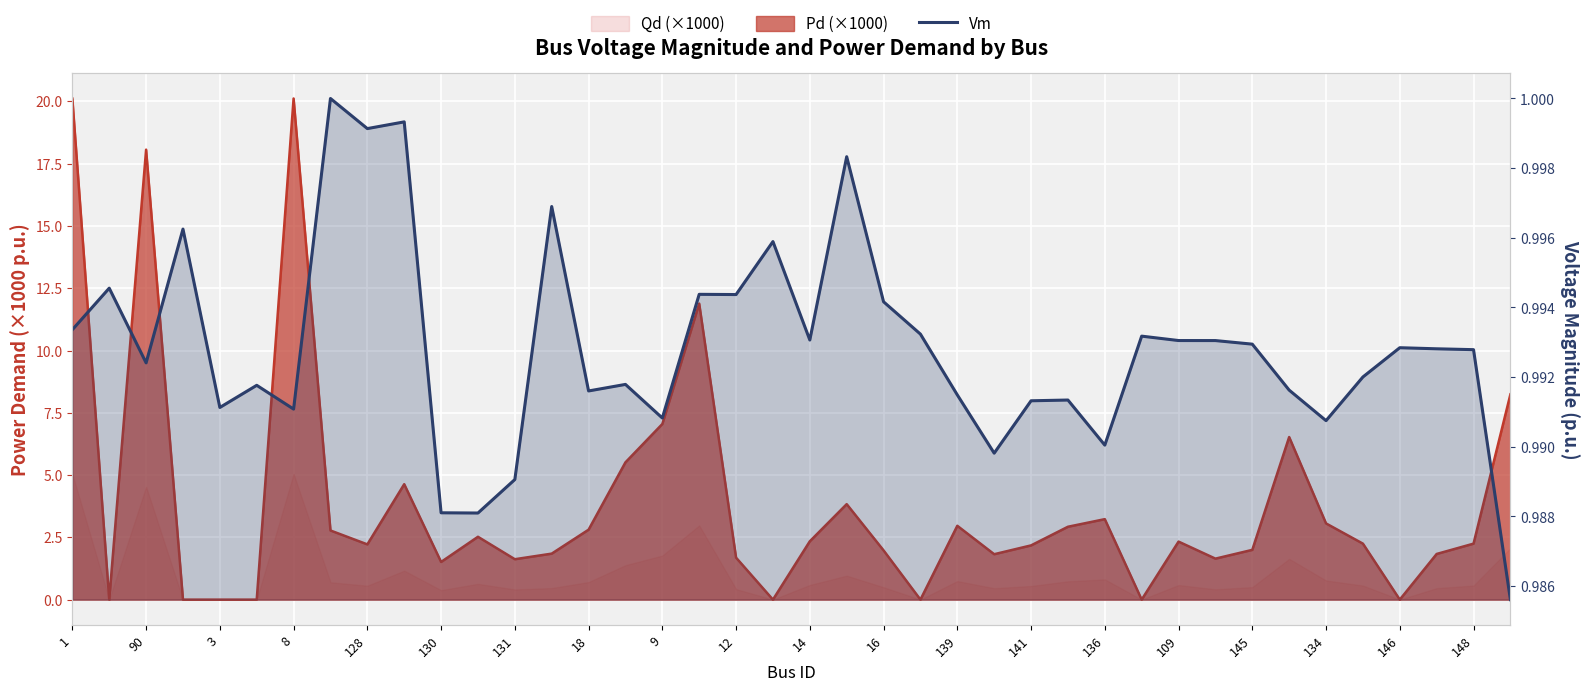

How many lines are shown in the chart?

1